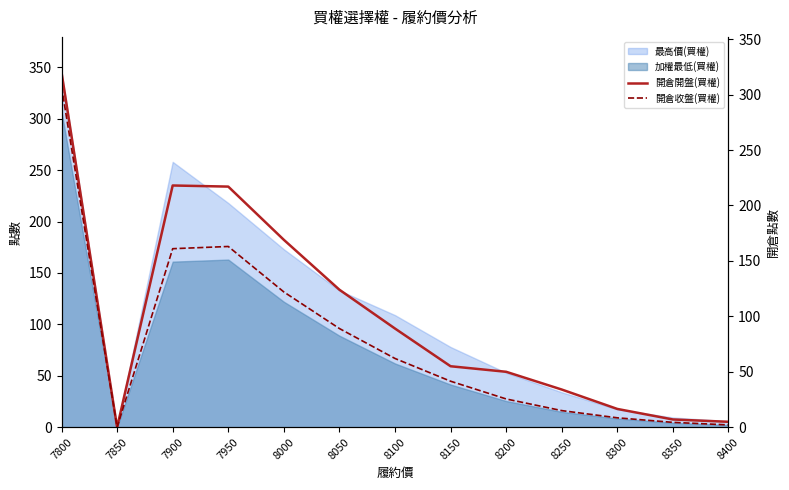

What is the highest value of the 加權最低(買權) series?

307.0